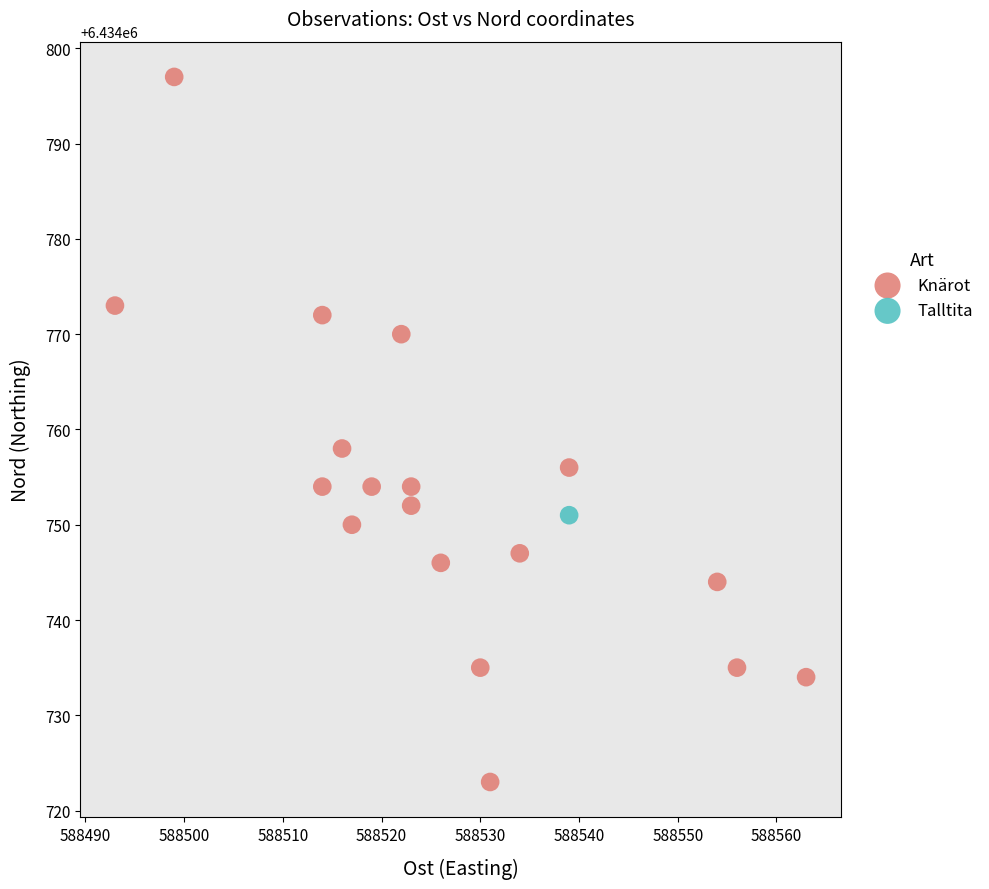

What are all the series names shown in the legend?

Knärot, Talltita